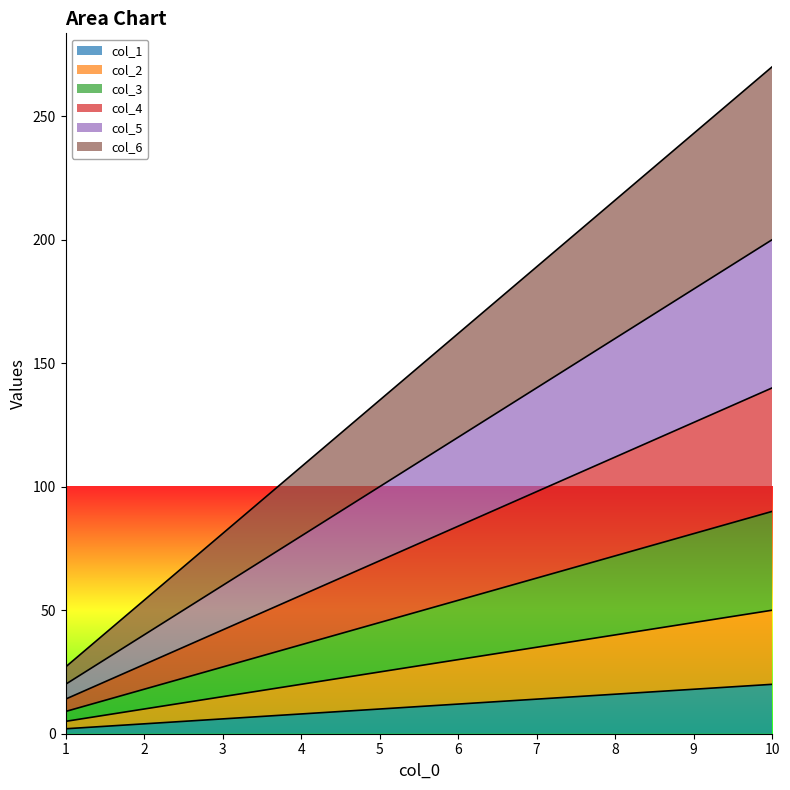

At 4, list the series in order from smallest to largest.

col_1, col_2, col_3, col_4, col_5, col_6